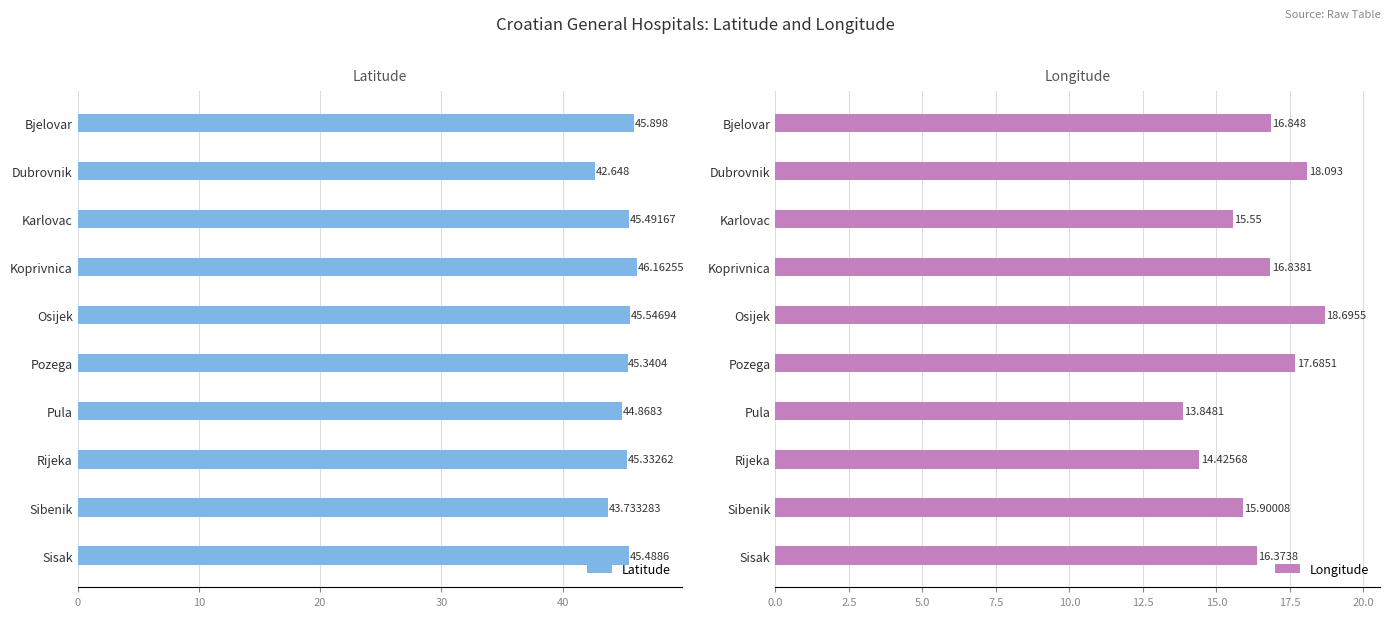

What is the approximate value of Latitude at Pozega?

45.3